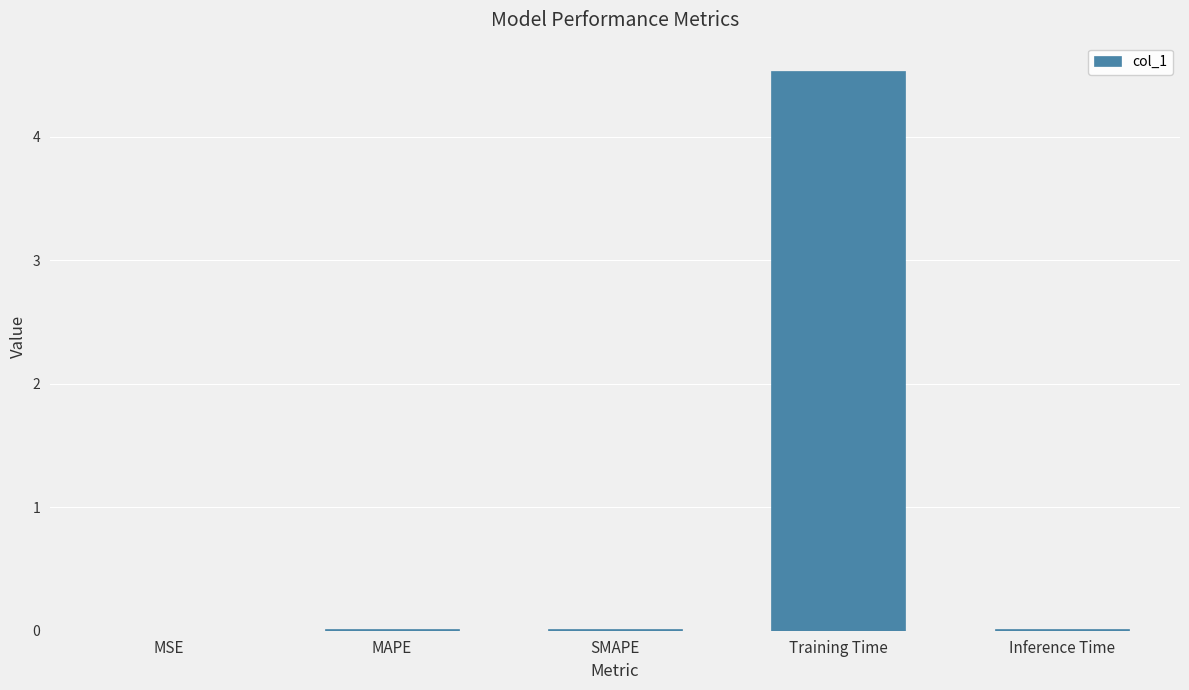

What is the difference between the values at Training Time and MAPE?

4.5